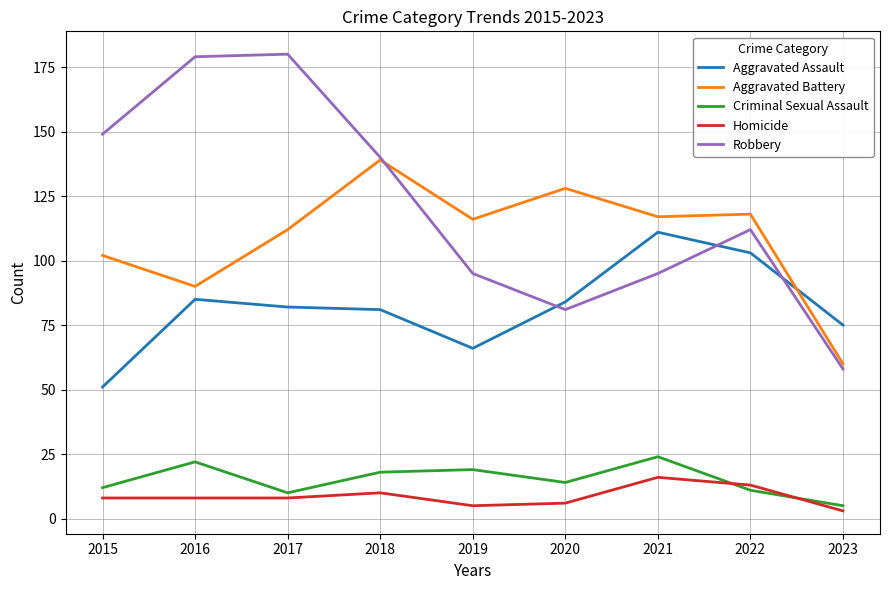

Between which two adjacent categories do Aggravated Battery and Aggravated Assault first intersect?

2022 and 2023